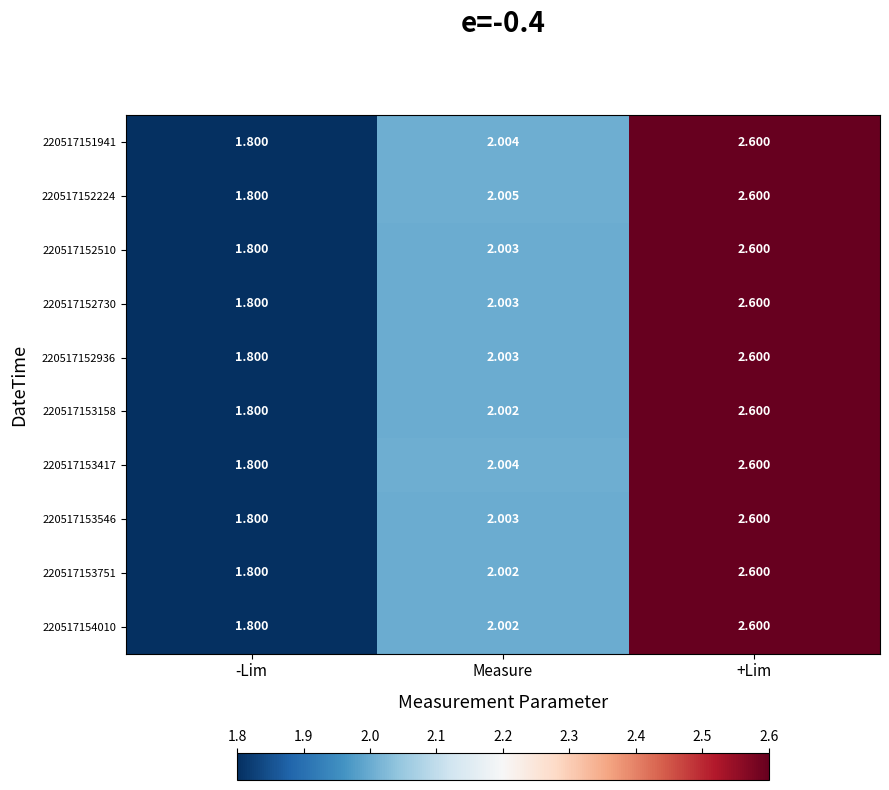

Where does the 220517152510 series first go above 2?

Measure